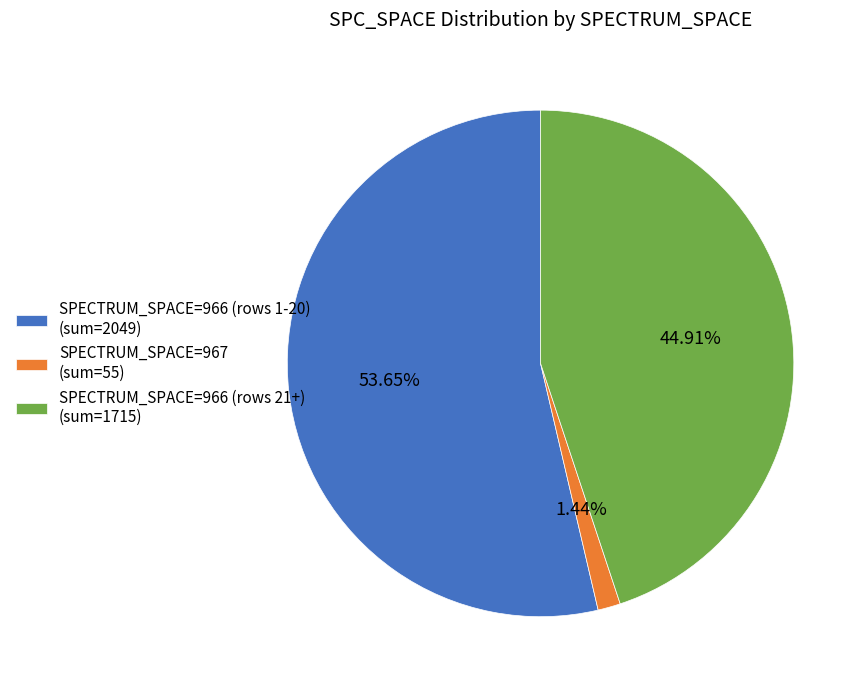

Does any single category account for the majority?

Yes